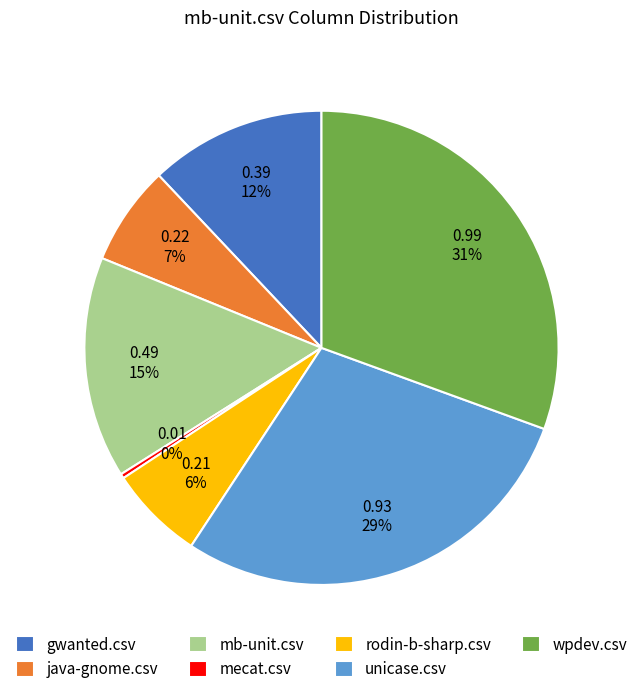

Do mb-unit.csv and gwanted.csv together represent more than half of the pie?

No